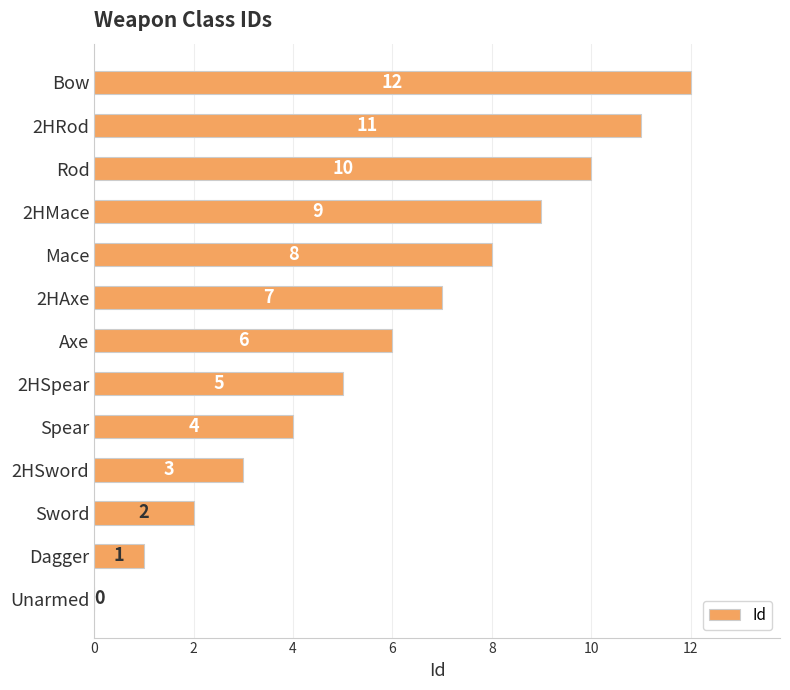

Read the value at Bow, to the nearest 10.

10